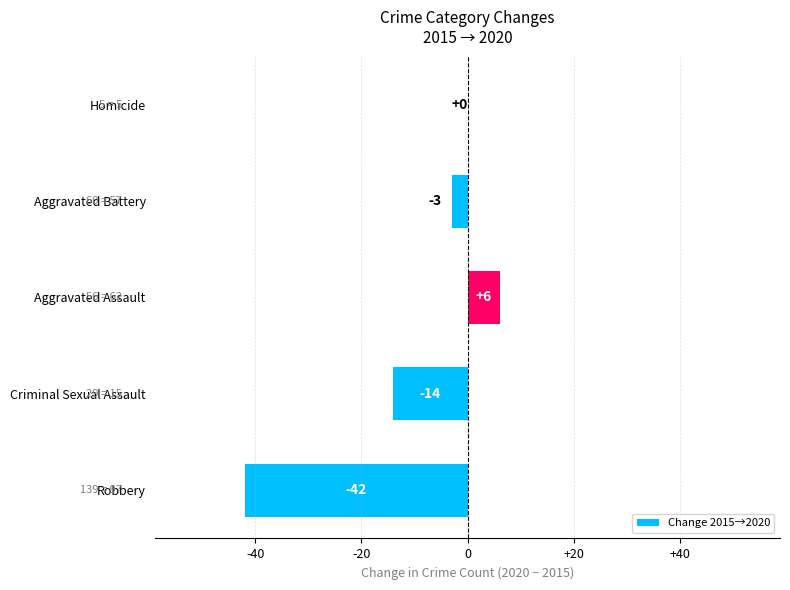

Between Robbery and Aggravated Assault, which is larger?

Aggravated Assault